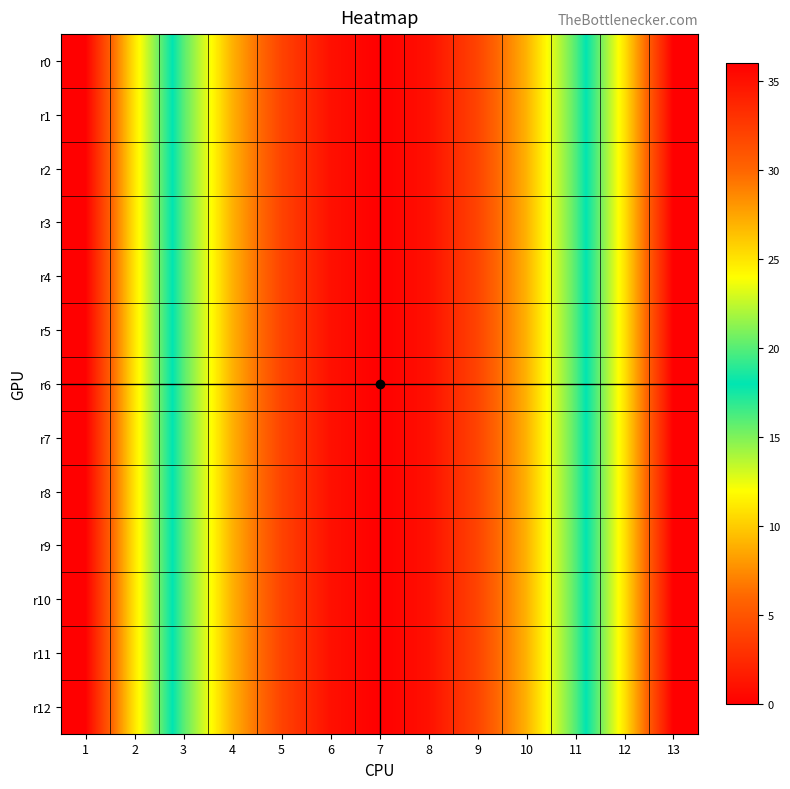

List the series in order of their peak value, lowest first.

r0, r1, r2, r3, r4, r5, r6, r7, r8, r9, r10, r11, r12